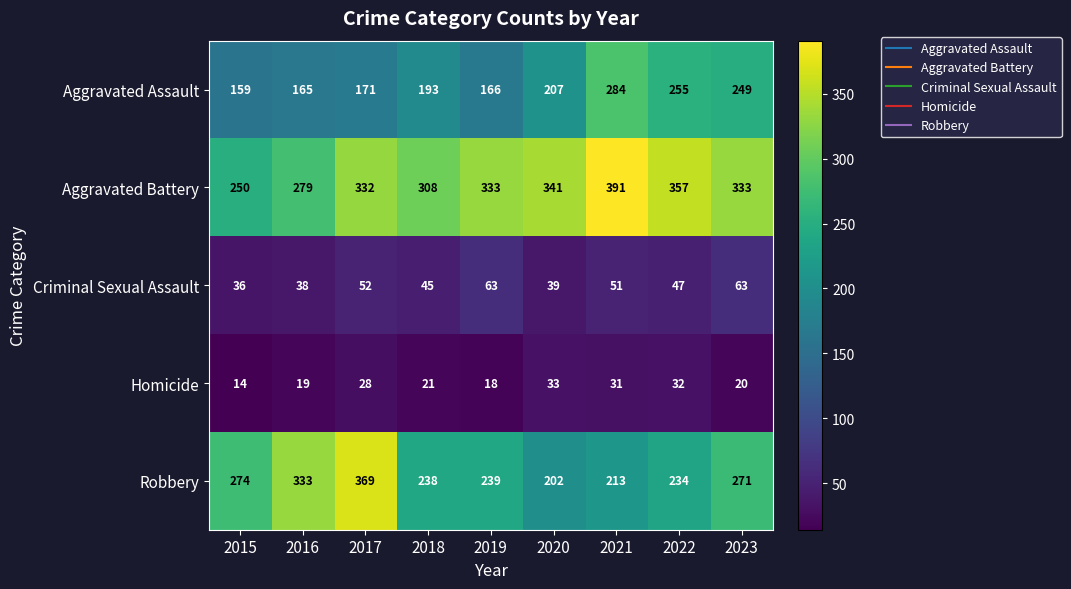

True or false: Homicide has a value of 14 at 2015.

True